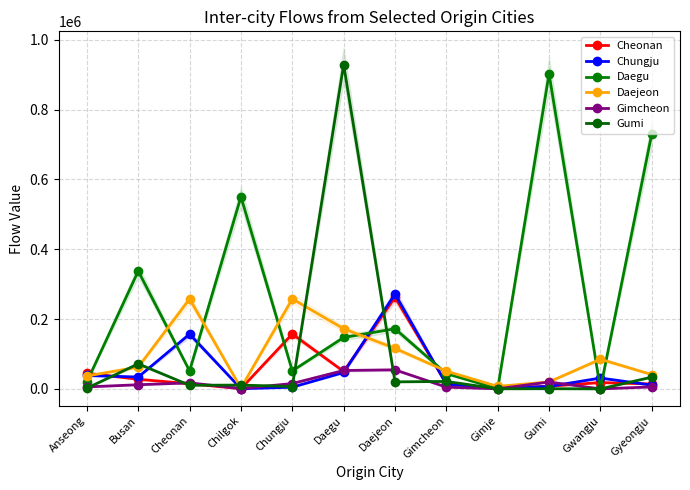

How many interior local peaks does the Chungju series have?

3